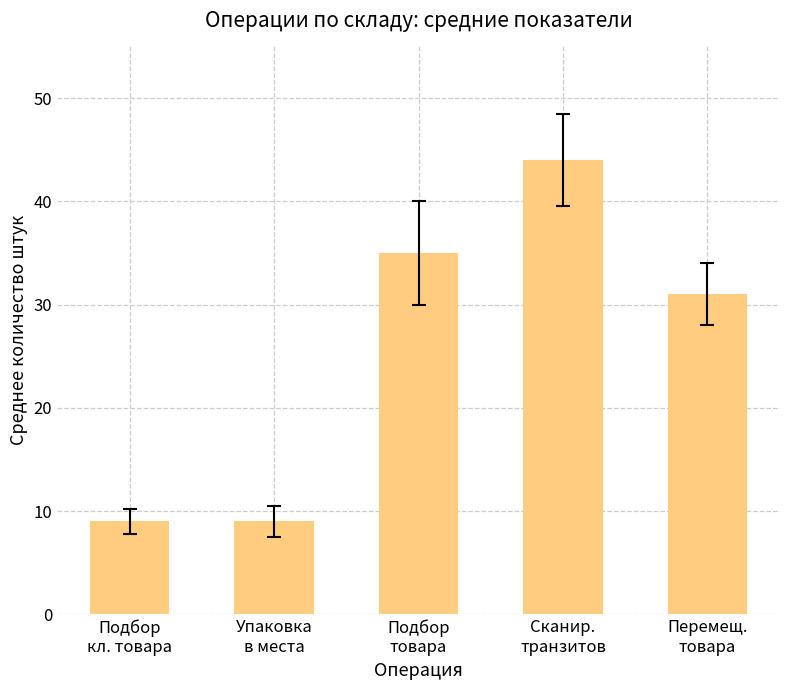

Does the chart contain stacked bars?

No